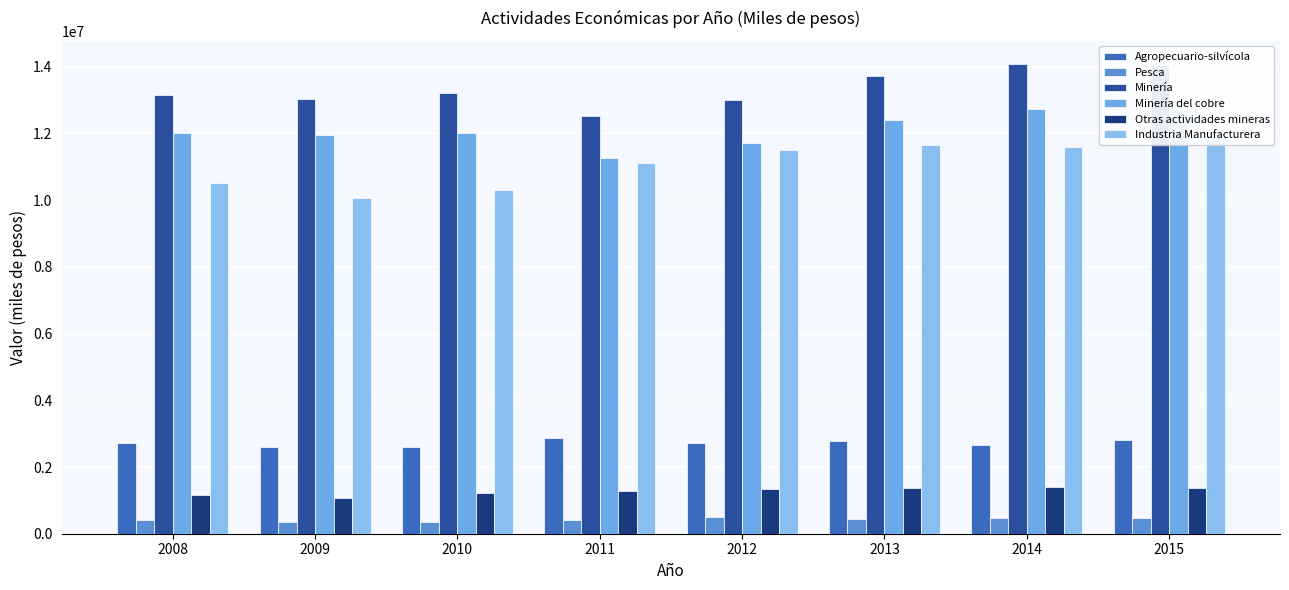

What is the sum of the Industria Manufacturera values at 2010 and 2013?

21967487